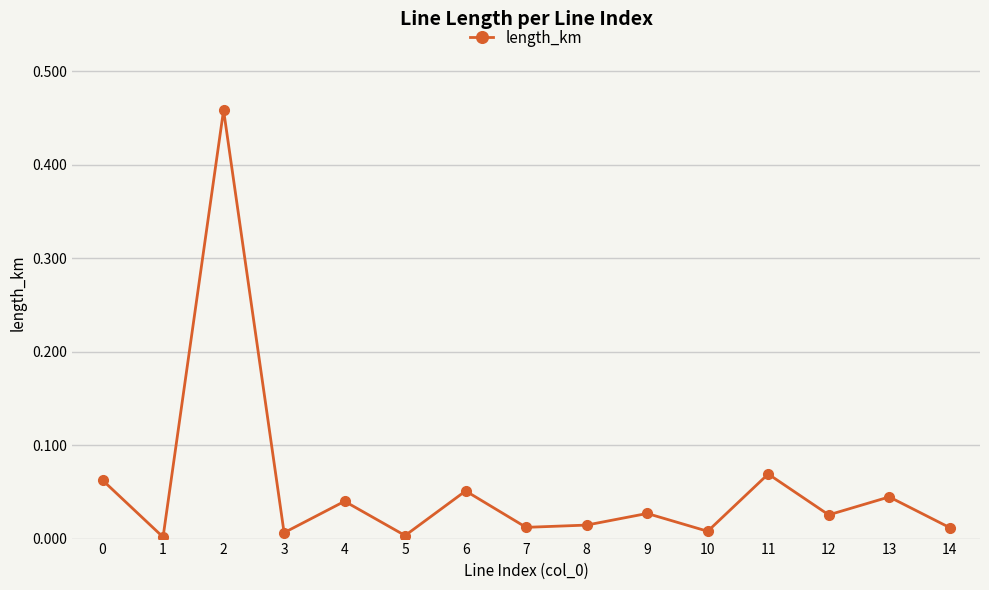

True or false: the data shows 0.8 at 2.

False